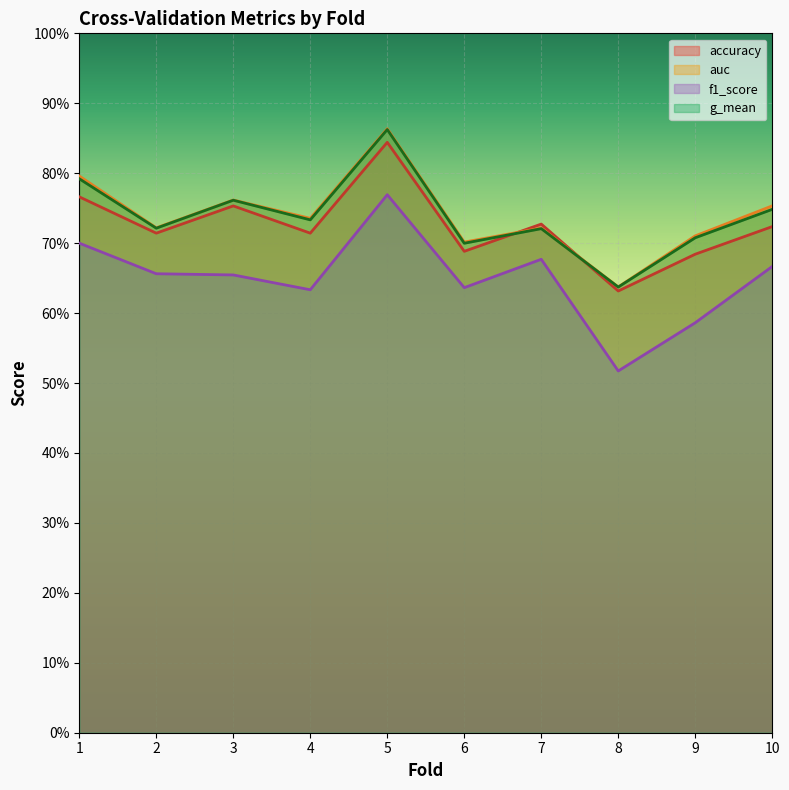

Rank the series by their maximum value, from highest to lowest.

auc, g_mean, accuracy, f1_score